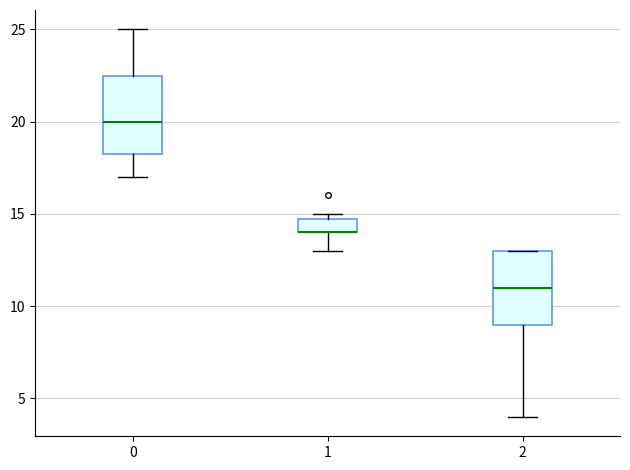

Reading left to right, read every box against the y-axis: the position of its median line, the range the box covers, and the ends of its whiskers. The values are not printed on the chart, so give them approximately, as read against the axis.

0: median 20.0, box 18.5 to 22.5, whiskers 17.0 to 25.0
1: median 14.0 (drawn on the box's lower edge), box 14.0 to 15.0, whiskers 13.0 to 15.0 (just above the box's upper edge)
2: median 11.0, box 9.0 to 13.0, whiskers 4.0 to 13.0